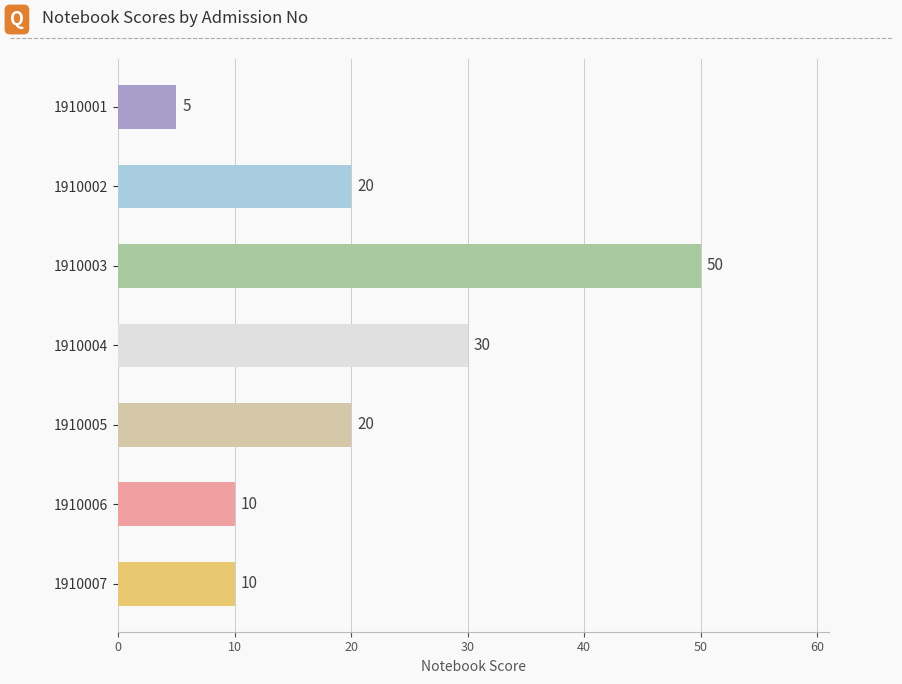

How many values are below 20?

3